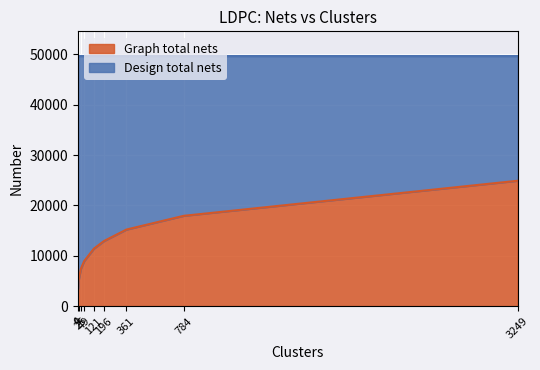

What is the average value?

11927